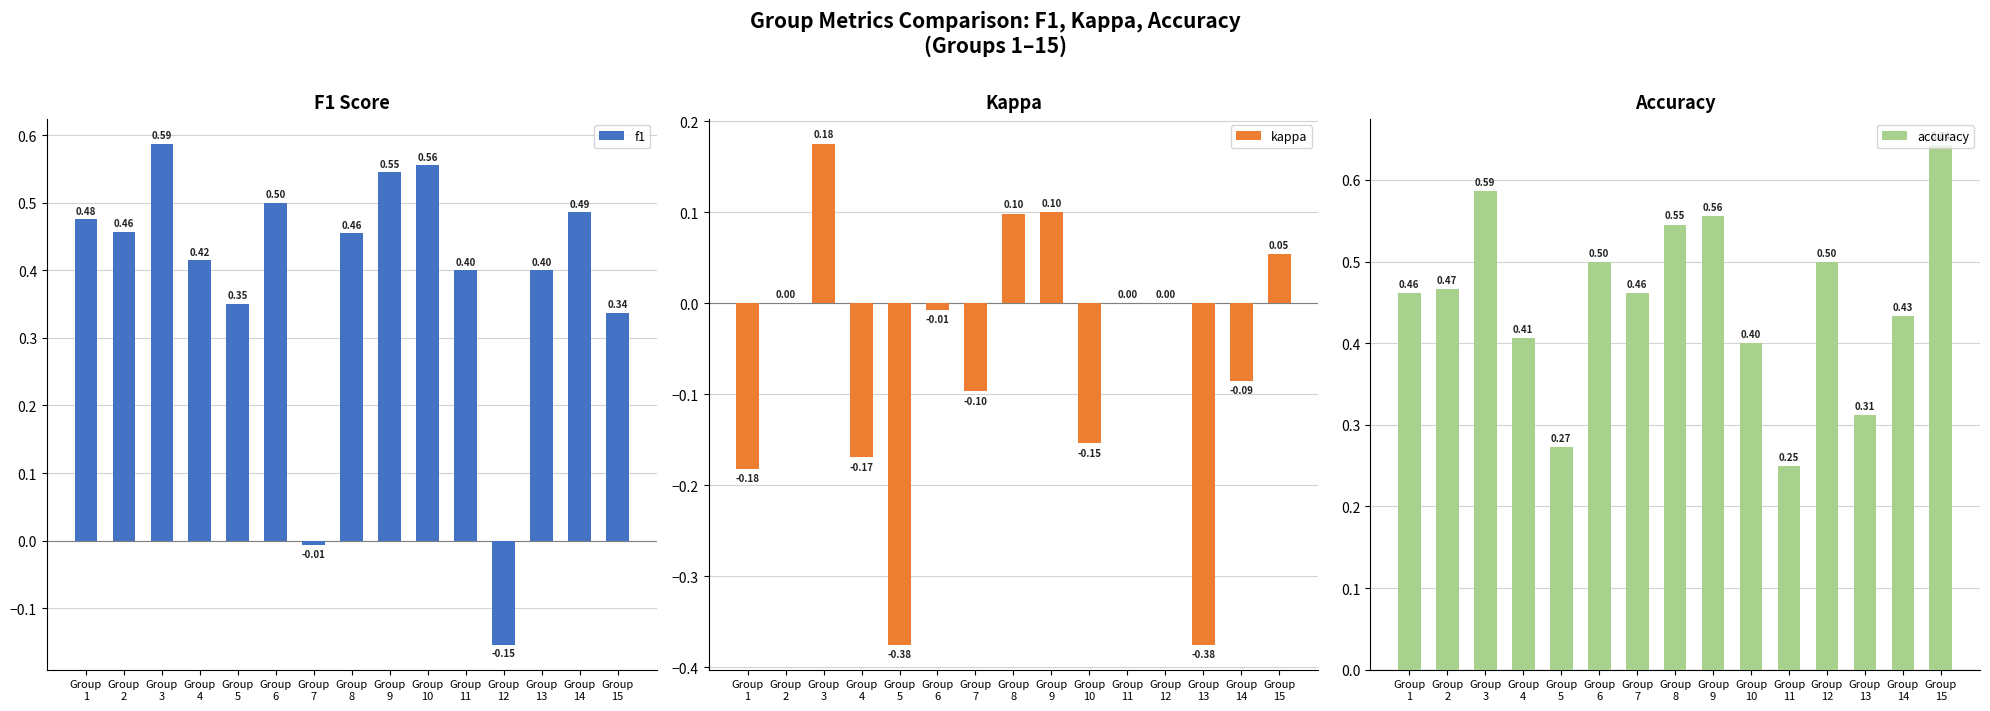

What is the value of the kappa bar at the 8th from the left?

0.1